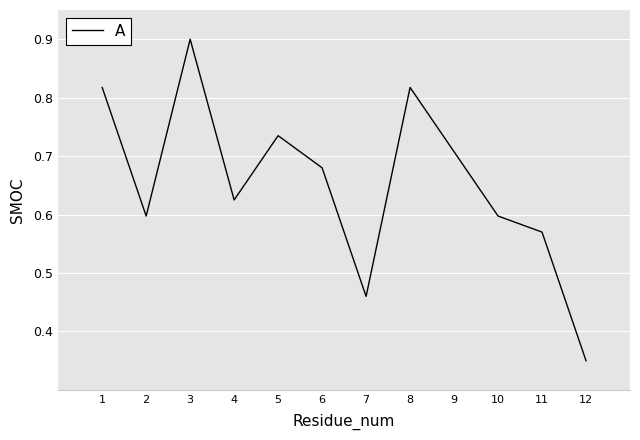

How many categories are shown in the chart?

12